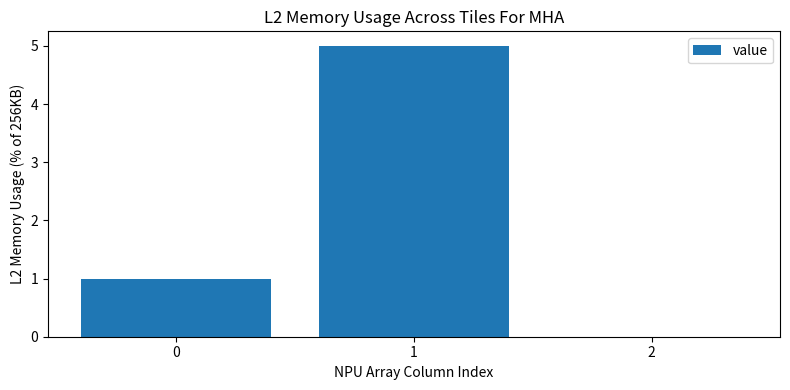

What is the maximum value shown in the chart?

5